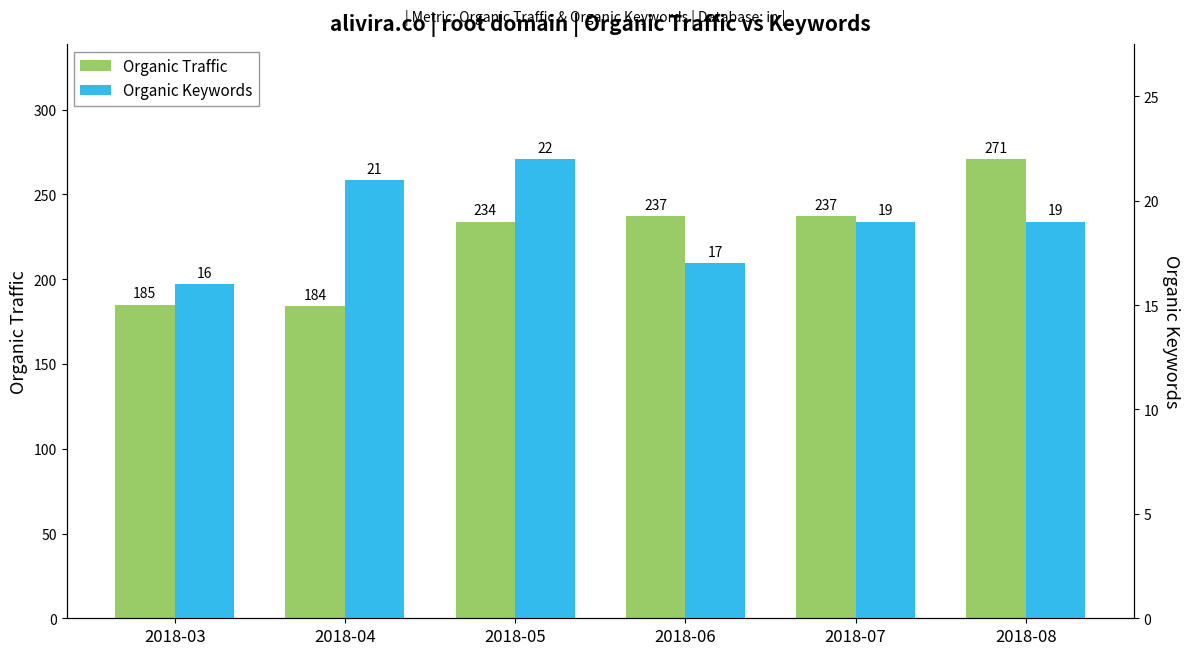

List the series in order of their peak value, highest first.

Organic Traffic, Organic Keywords